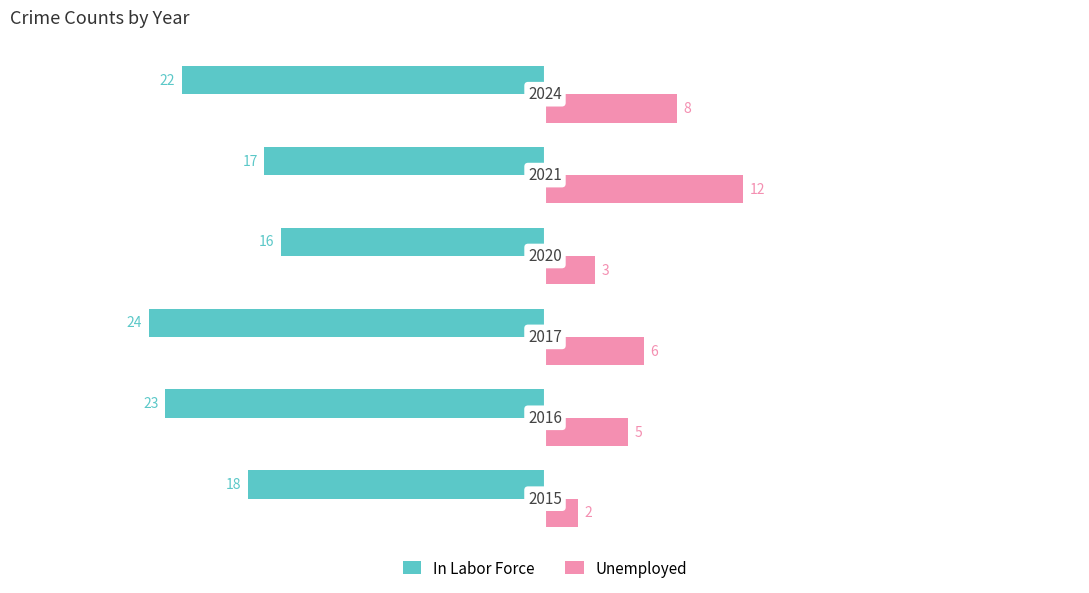

What are all the series names shown in the legend?

In Labor Force, Unemployed